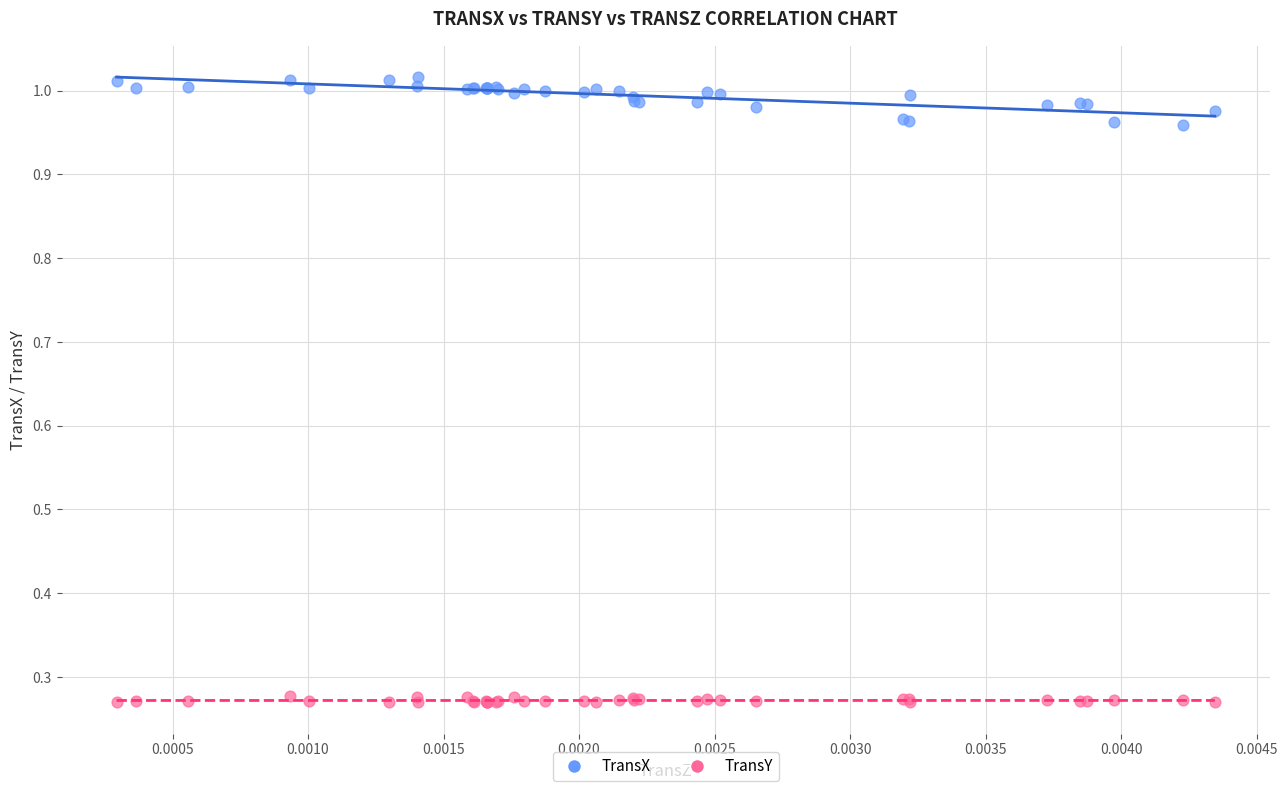

Which series has the largest Y range (max minus min)?

TransX